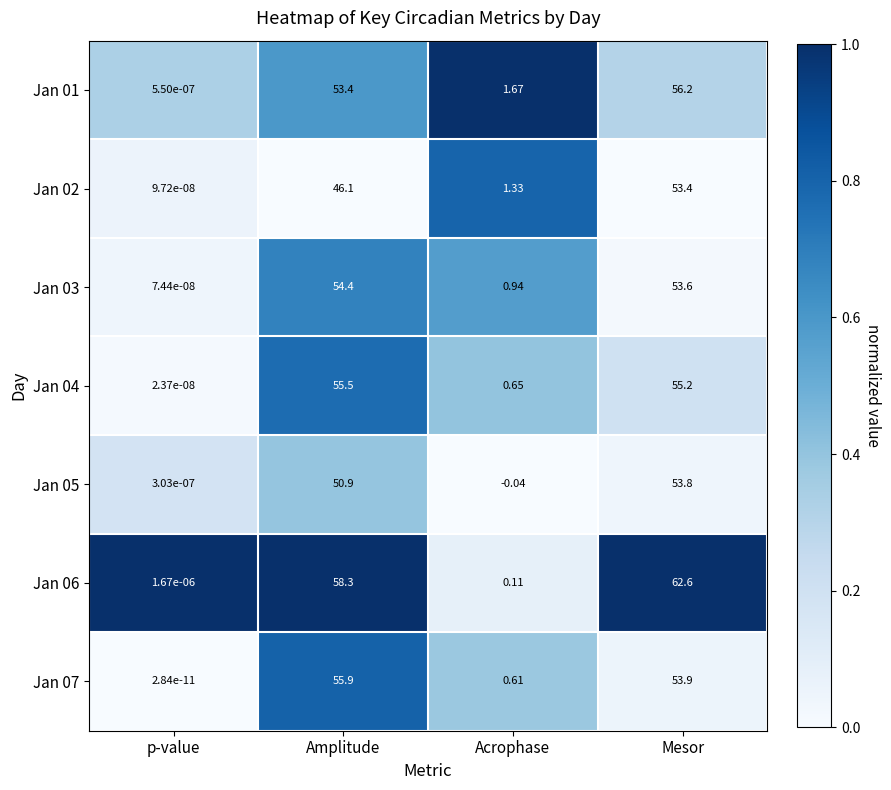

How many values in Jan 05 are above zero?

3